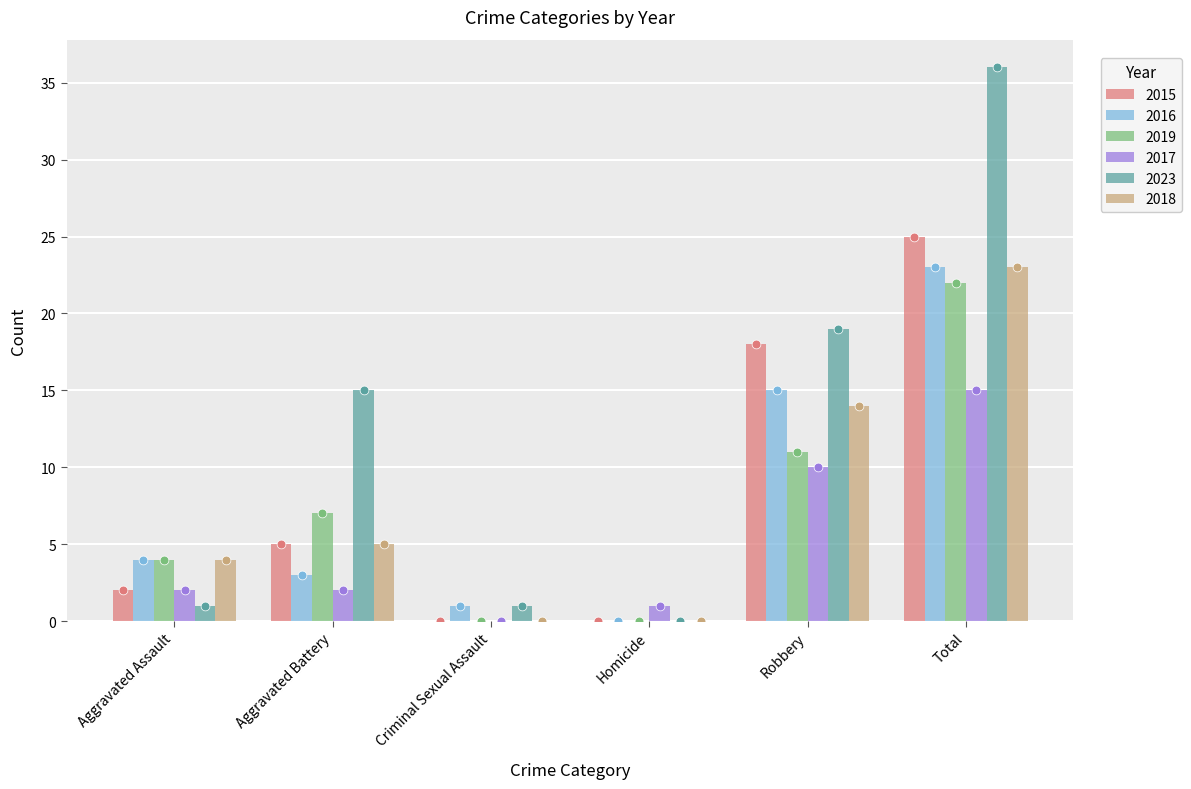

Which series contains the lowest Y value?

2015